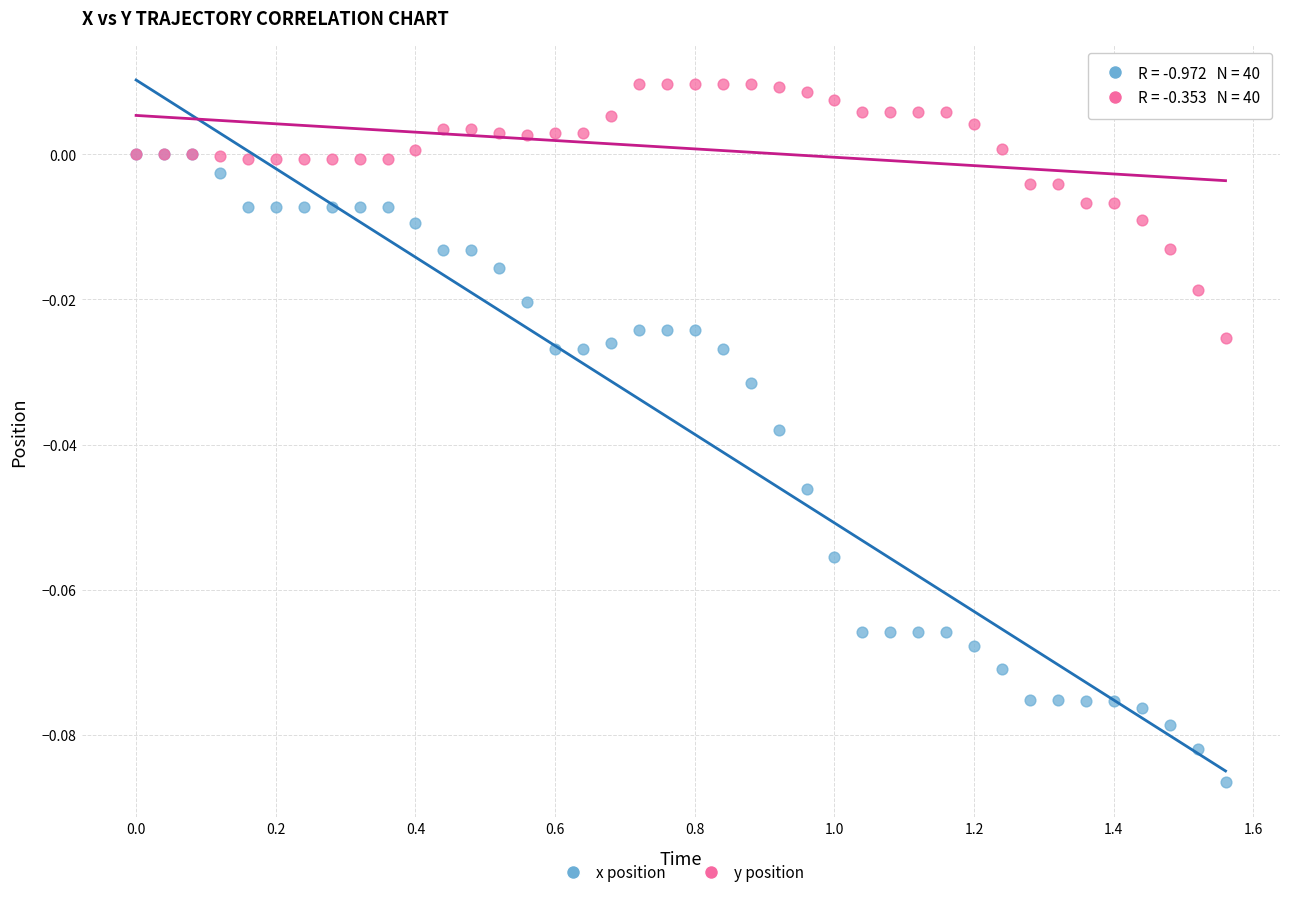

Which series contains the lowest Y value?

x position